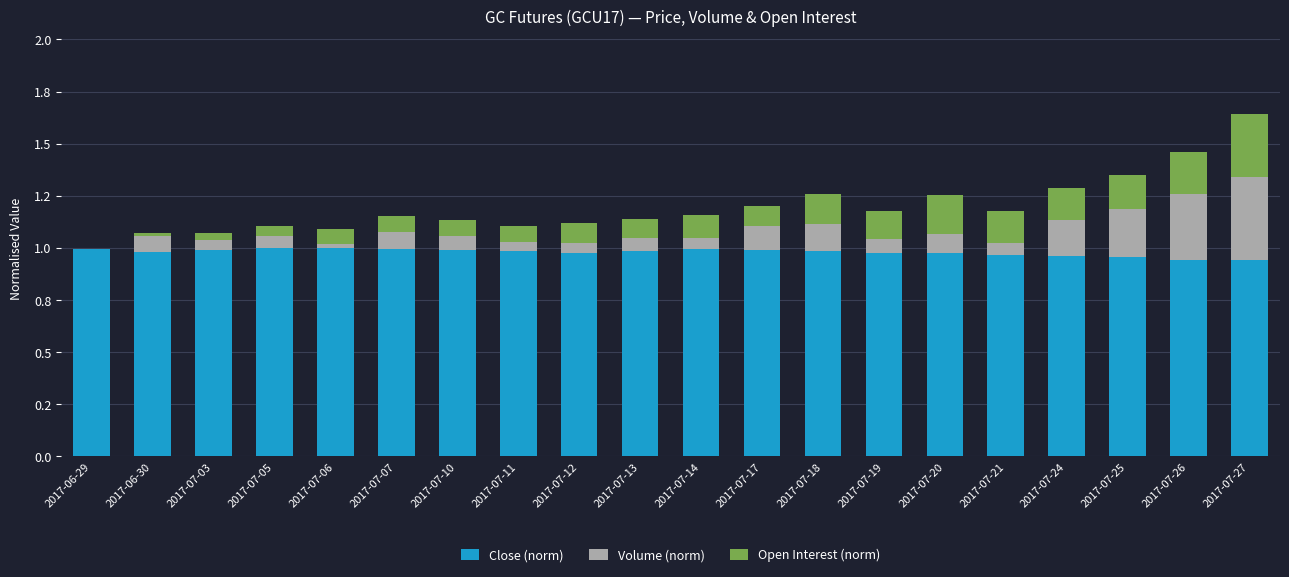

What is the label of the 20th bar from the right?

2017-06-29